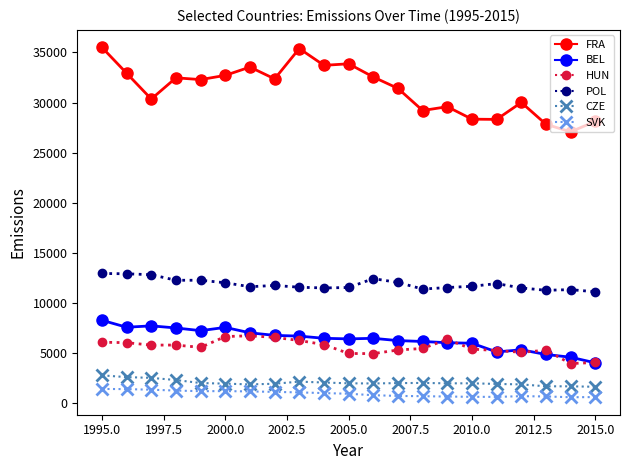

What is the greatest value displayed?

35510.2